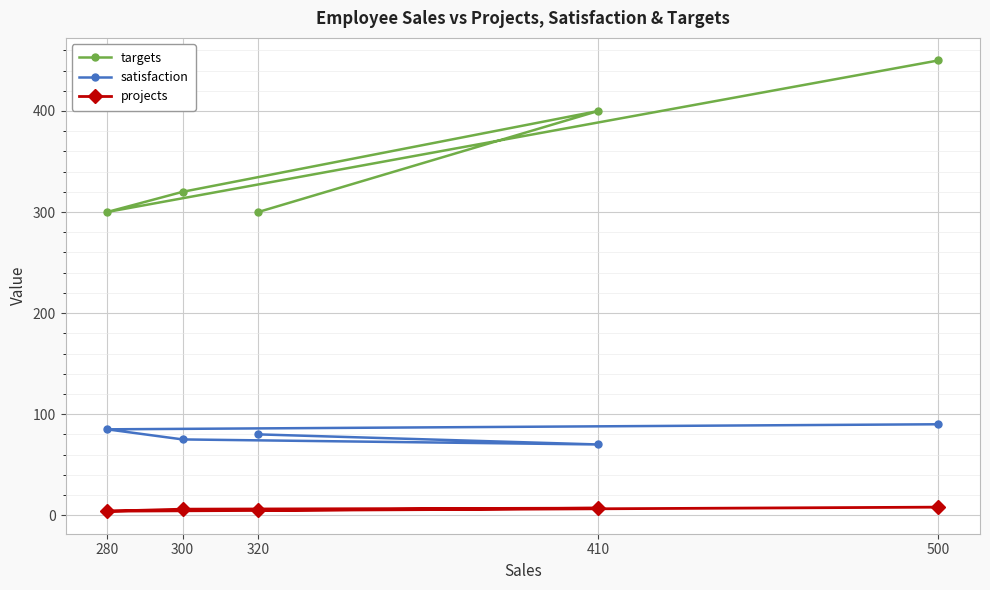

True or false: targets and projects intersect in this chart.

False